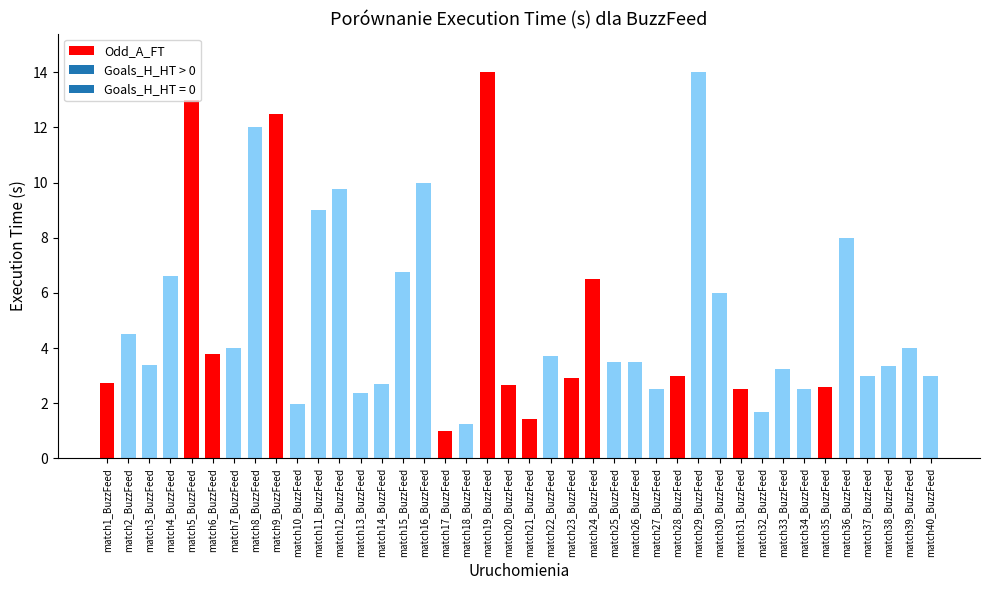

What is the greatest value displayed?

14.0